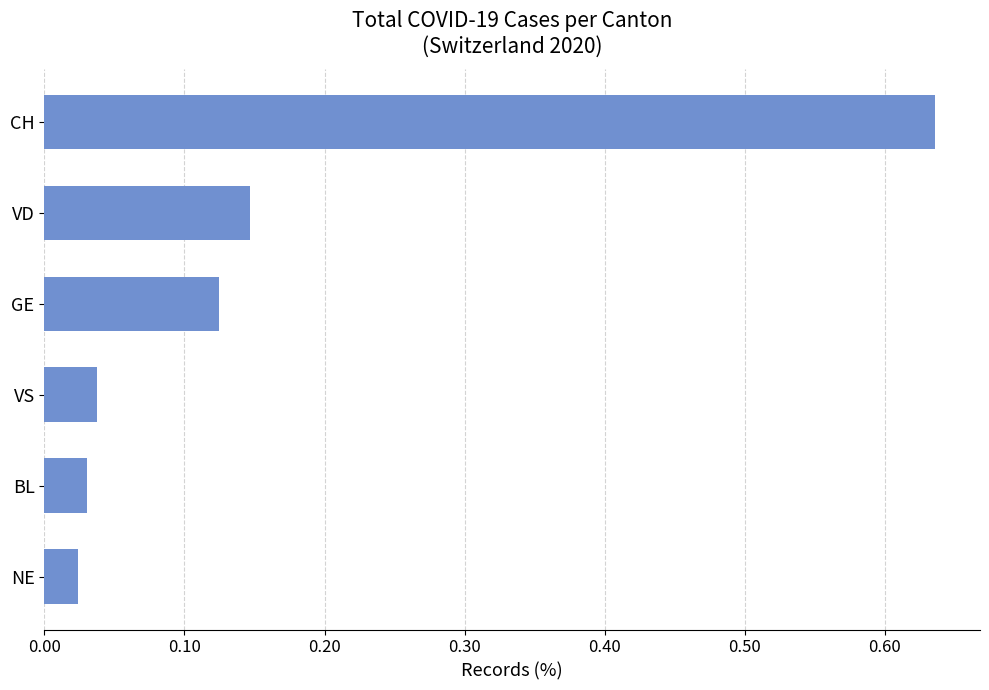

What is the sum of all values?

1.0